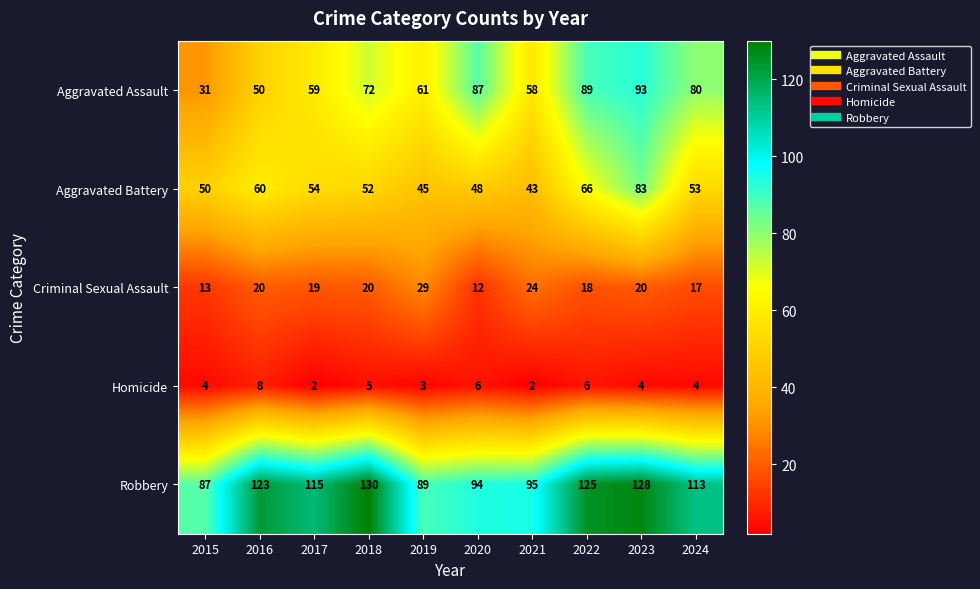

What is the difference between the second highest and second lowest values in the Aggravated Battery series?

21